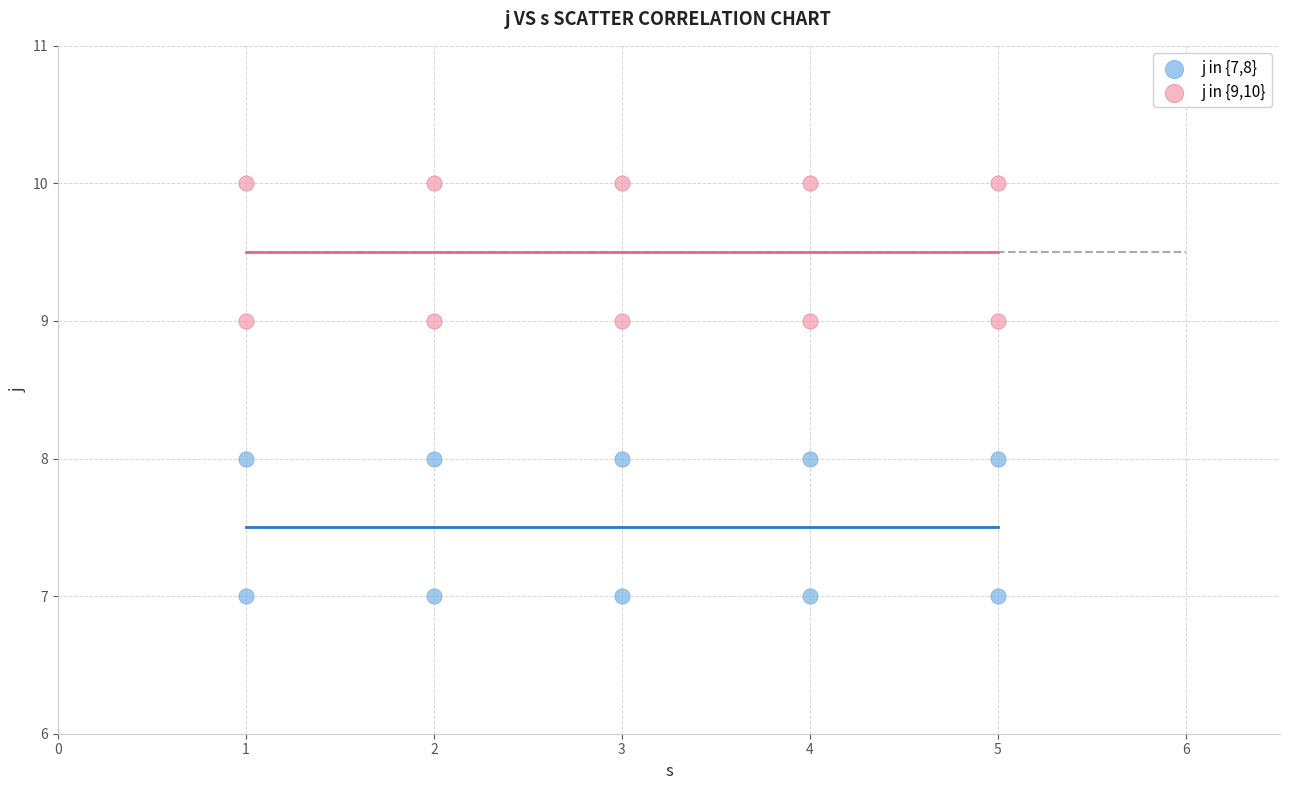

Which series contains the lowest Y value?

j in {7,8}